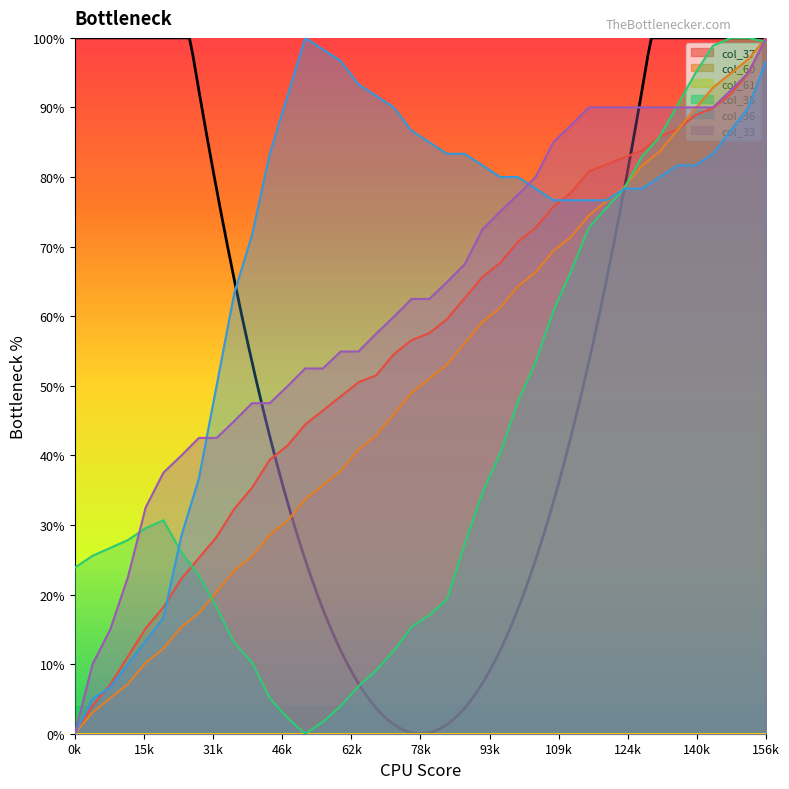

Which series has the largest total across all categories?

col_36